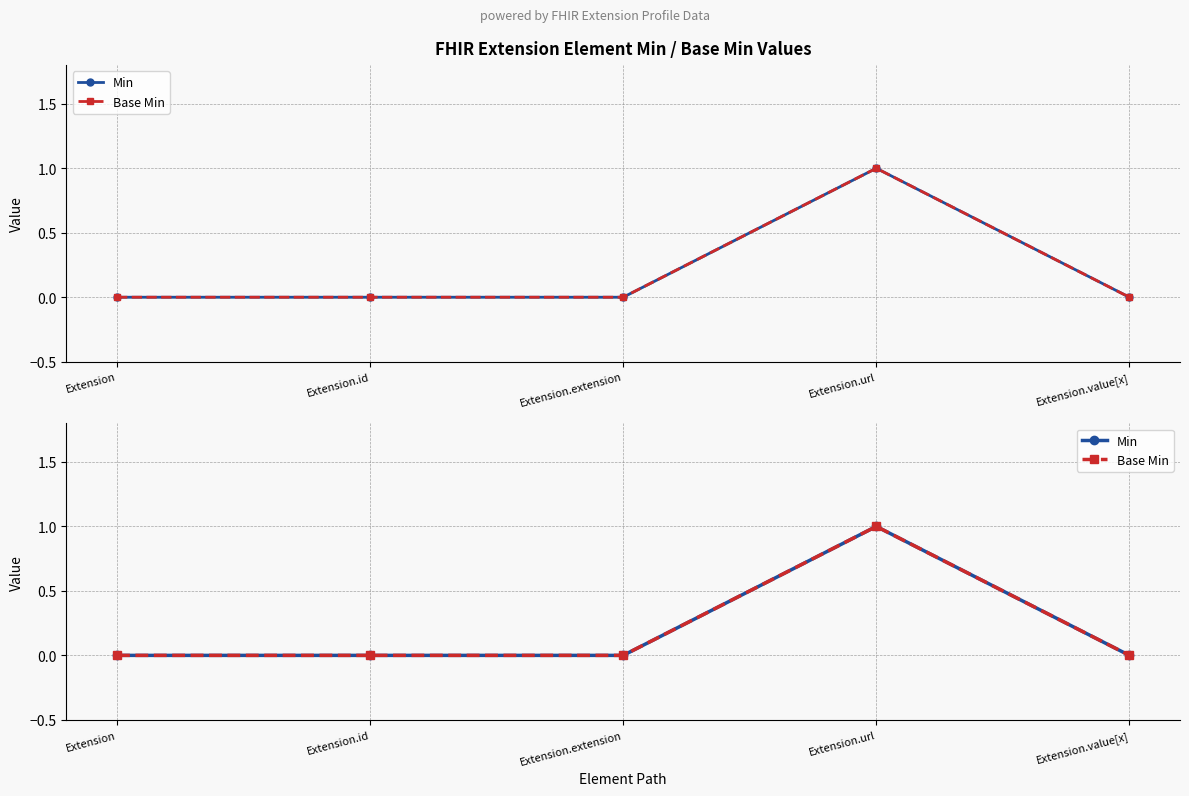

Reading left to right, list all the values displayed in this chart.

Min: 0	0	0	1	0
Base Min: 0	0	0	1	0